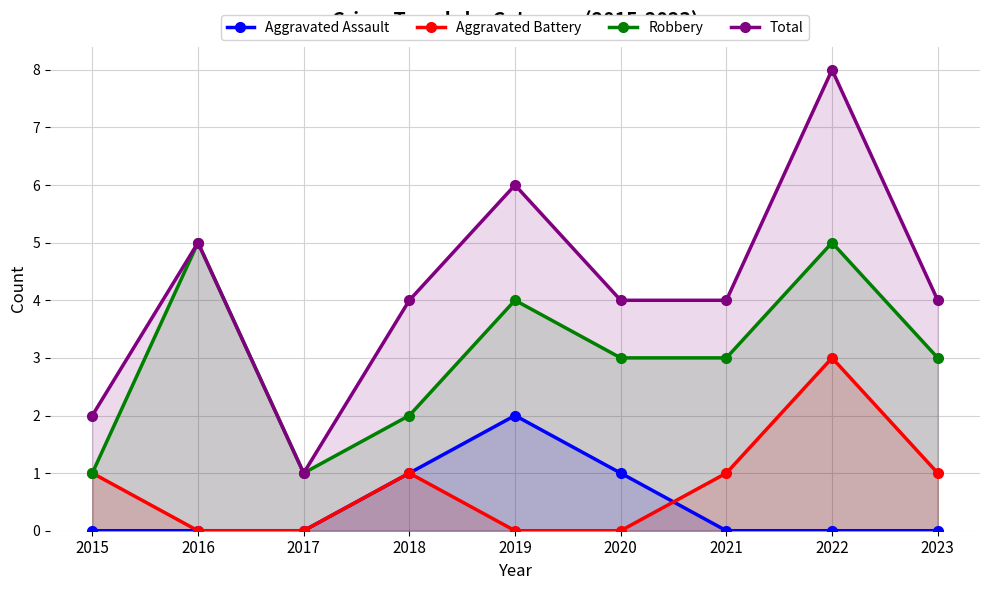

Between 2018 and 2023, which series saw the biggest shift?

Aggravated Assault